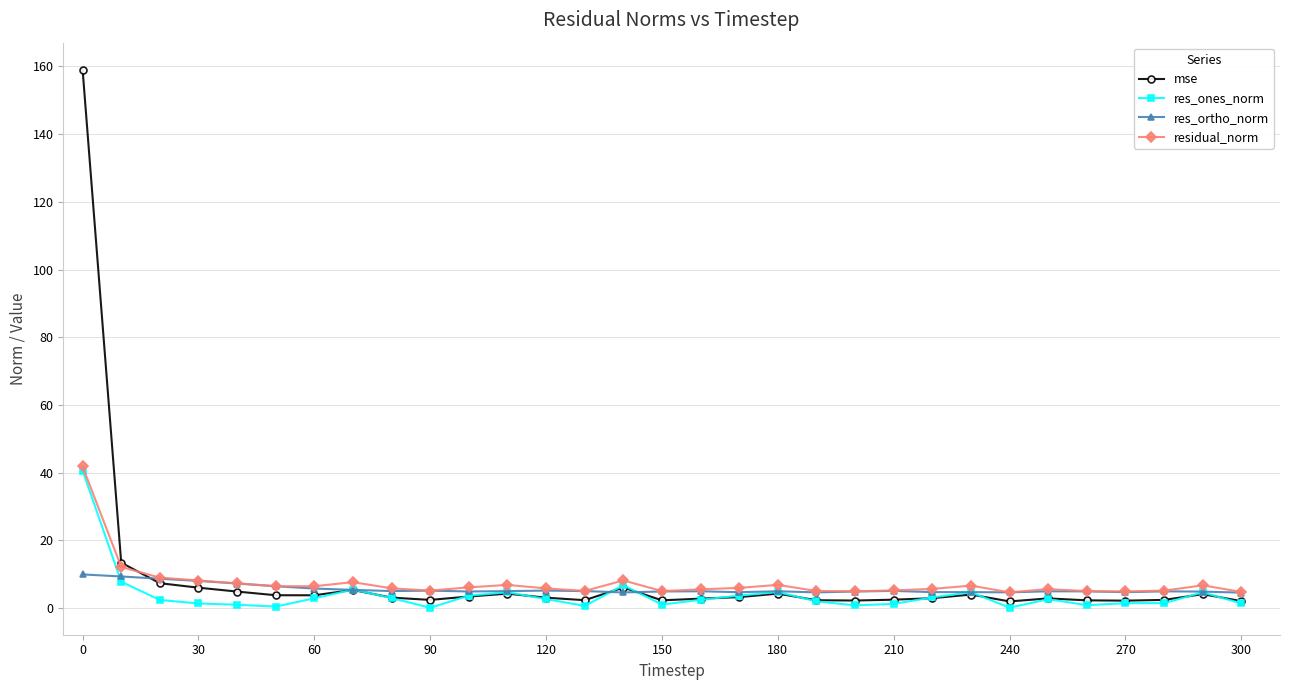

In mse, how many points are higher than both neighbors (excluding endpoints)?

7